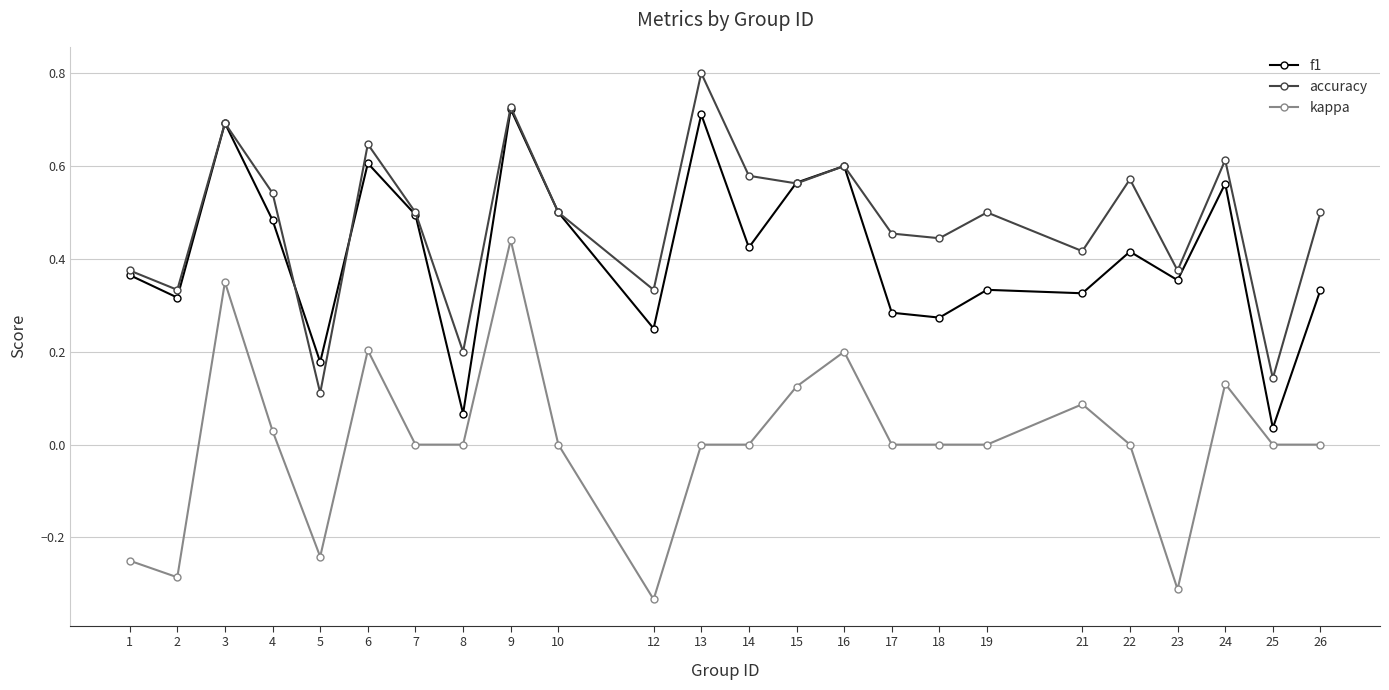

Between 14 and 18, which series saw the biggest shift?

f1